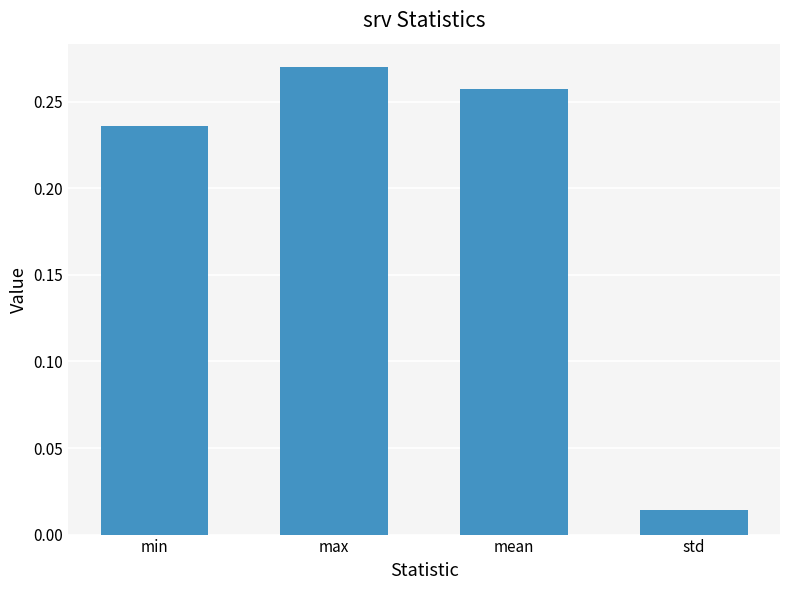

The chart shows a value of 0.4 at max. True or false?

False